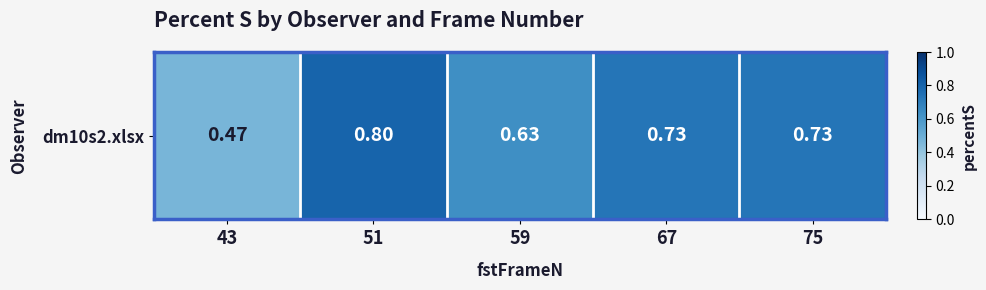

What is the difference between the second highest and minimum values?

0.3